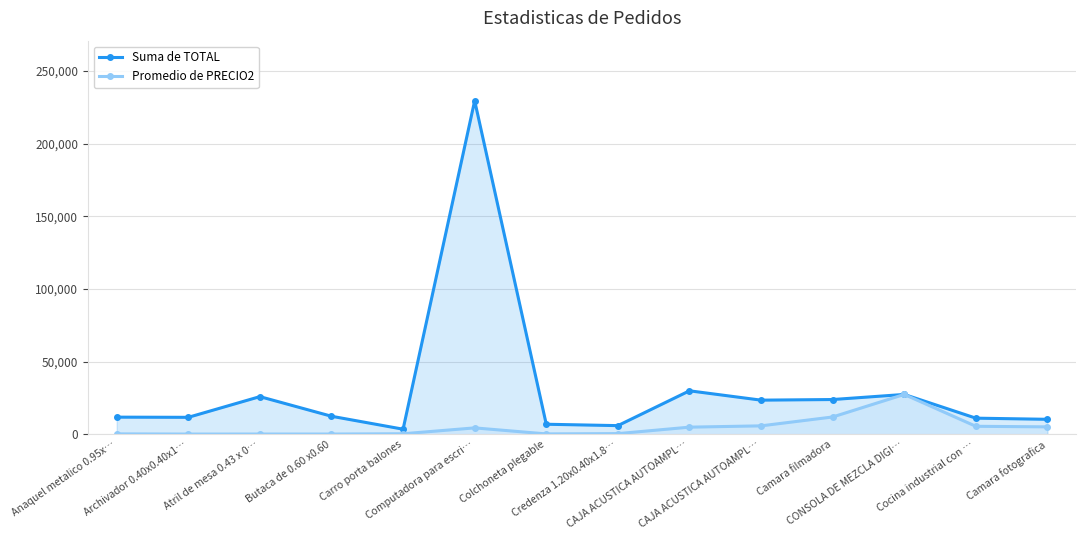

Between Atril de mesa 0.43 x 0… and Butaca de 0.60 x0.60, which series saw the biggest shift?

Suma de TOTAL